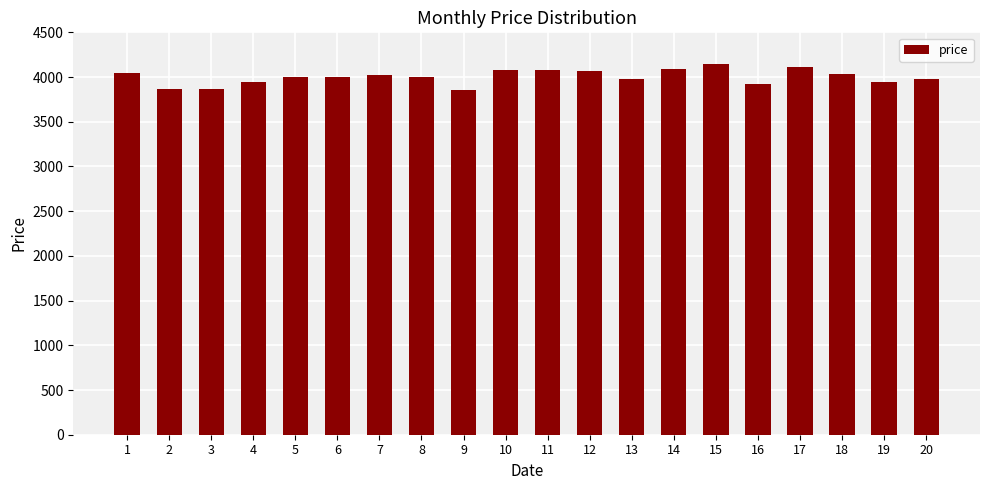

Count the number of categories in the chart.

20